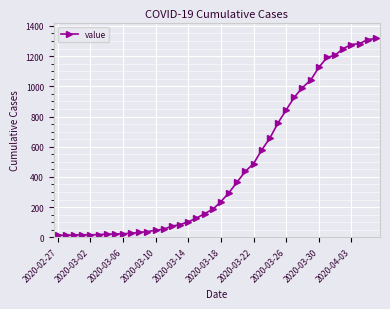

What is the difference between the maximum and second lowest values?

1303